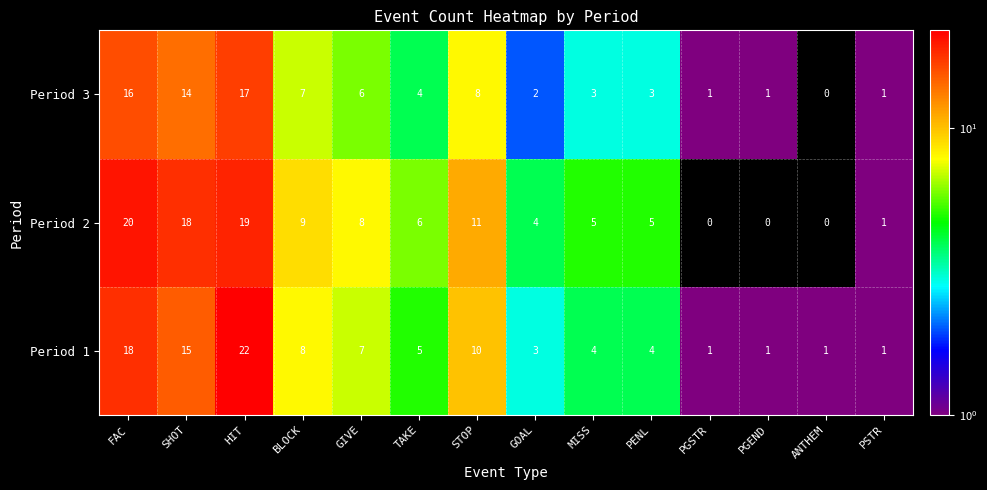

What is the spread (max minus min) of values at MISS?

2